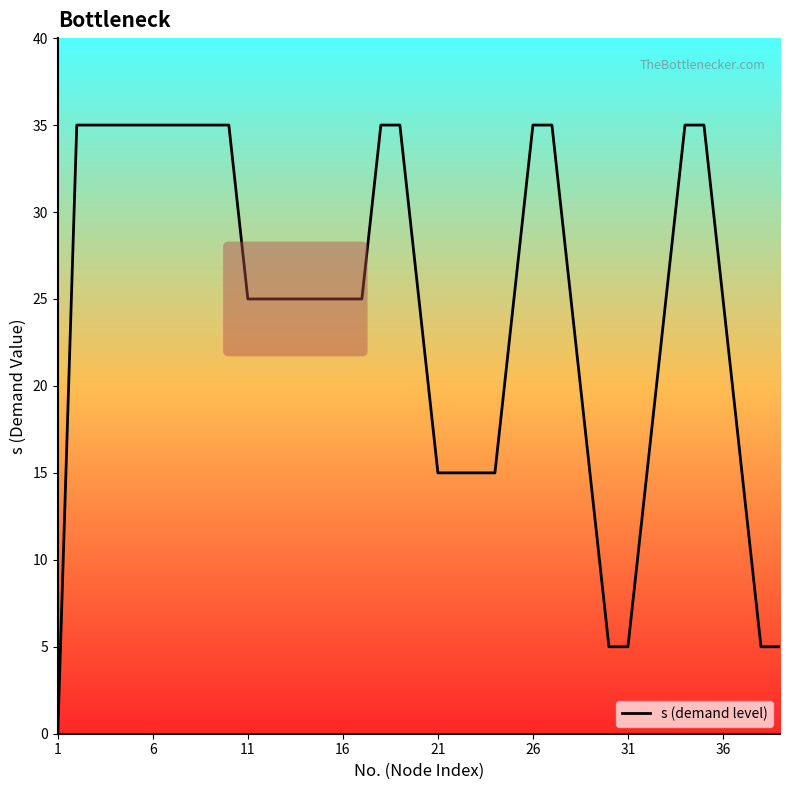

What is the difference between the maximum and minimum values?

35